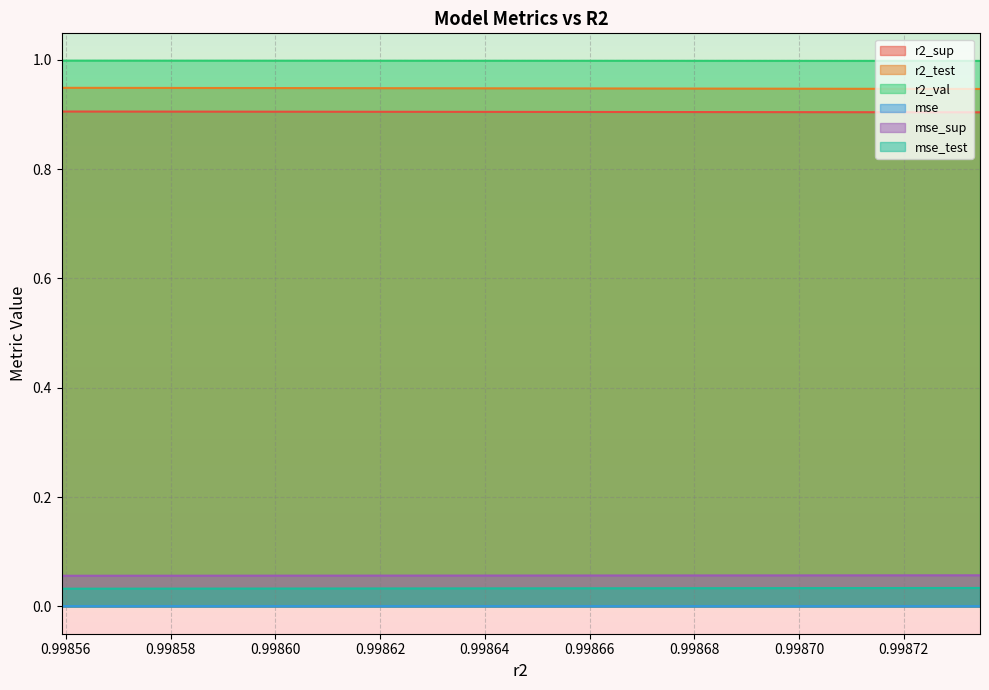

Is it true that mse equals 0.0 at 0.9987171031272093?

False